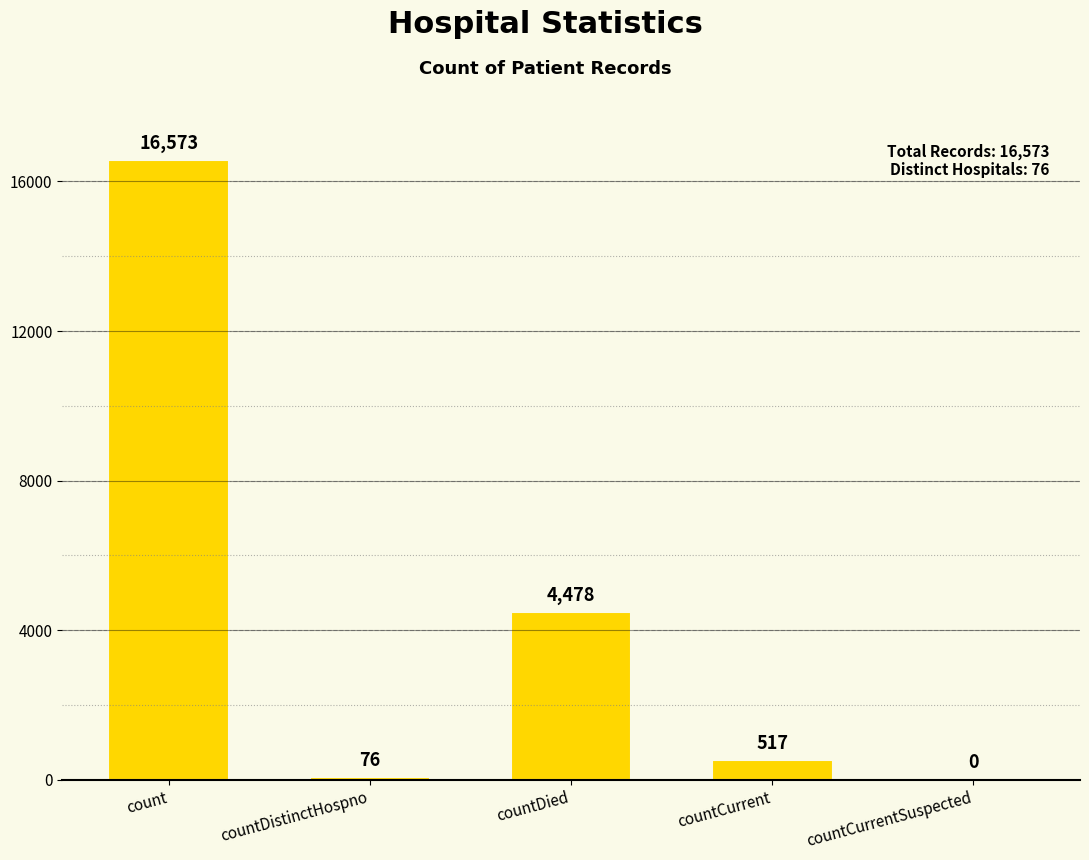

What value does the data have at countDied?

4478